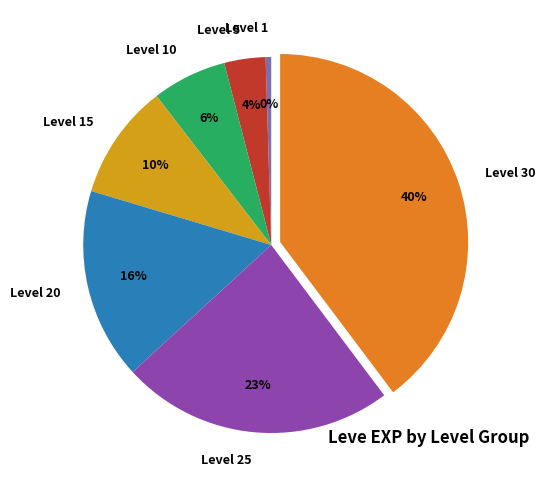

Does Level 30 account for over 50% of the chart?

No